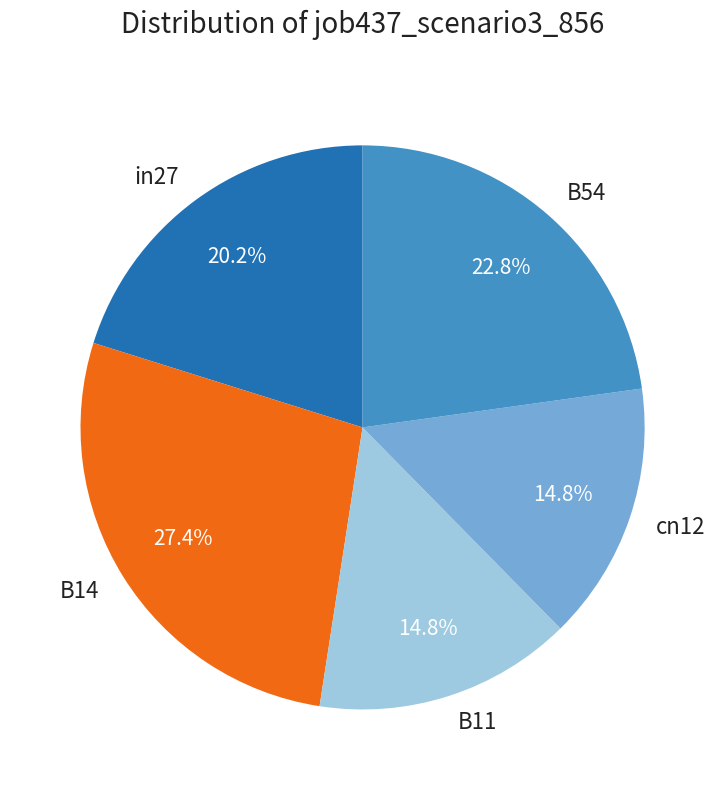

Count the number of slices in the pie.

5